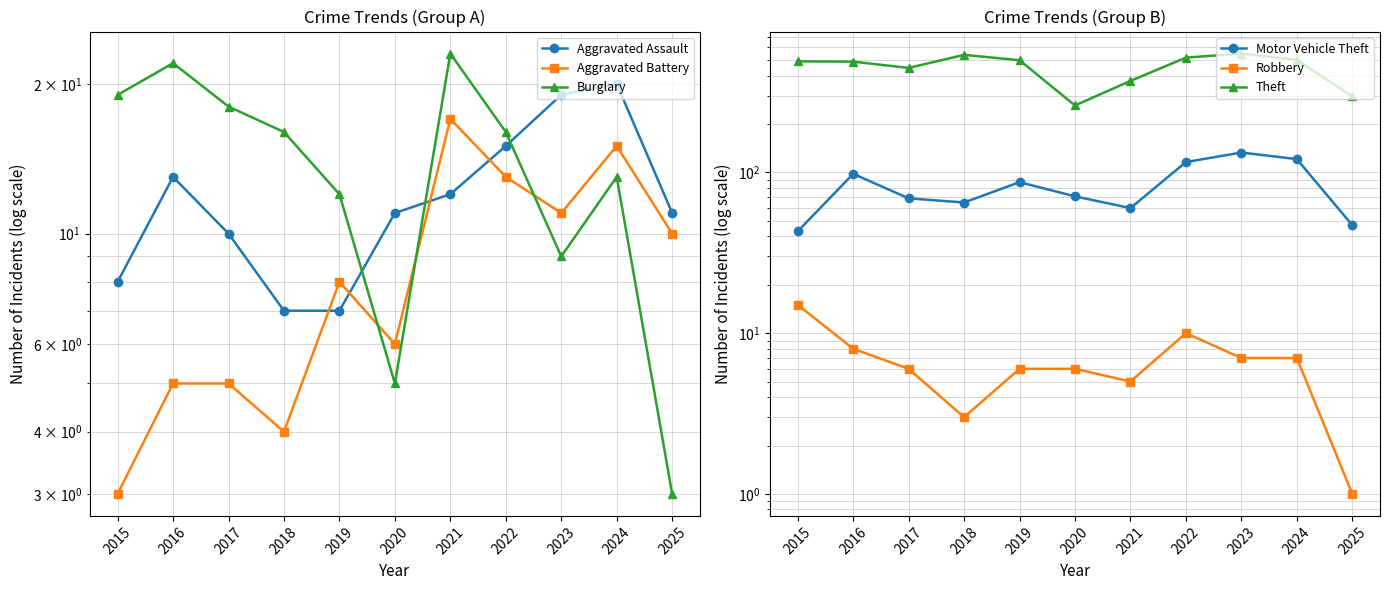

Which series changed the most between 2017 and 2022?

Theft